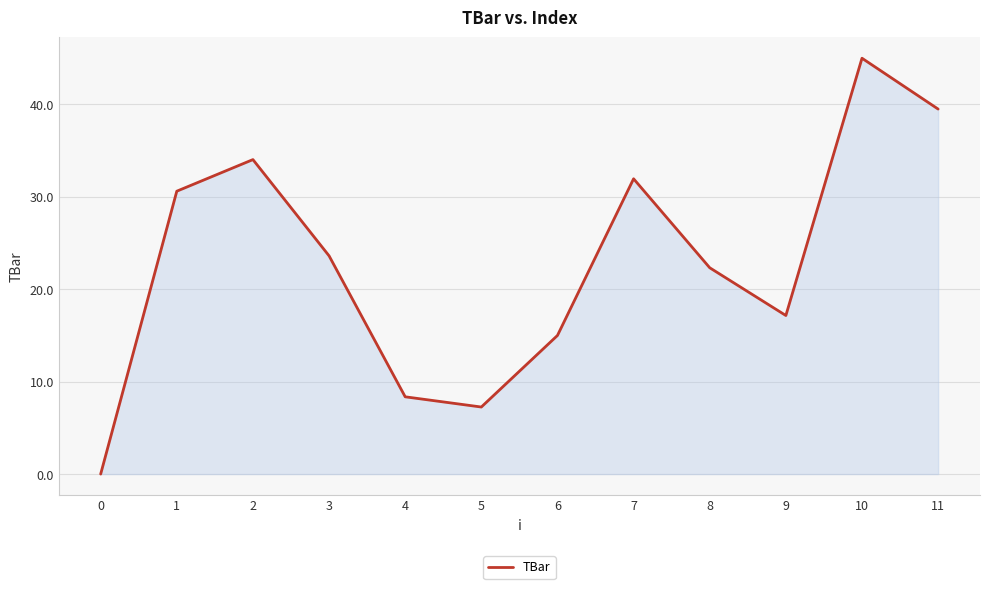

Reading left to right, what are all the values shown in this chart?

0.0	30.6	34.0	23.6	8.4	7.3	15.0	32.0	22.3	17.2	45.0	39.5